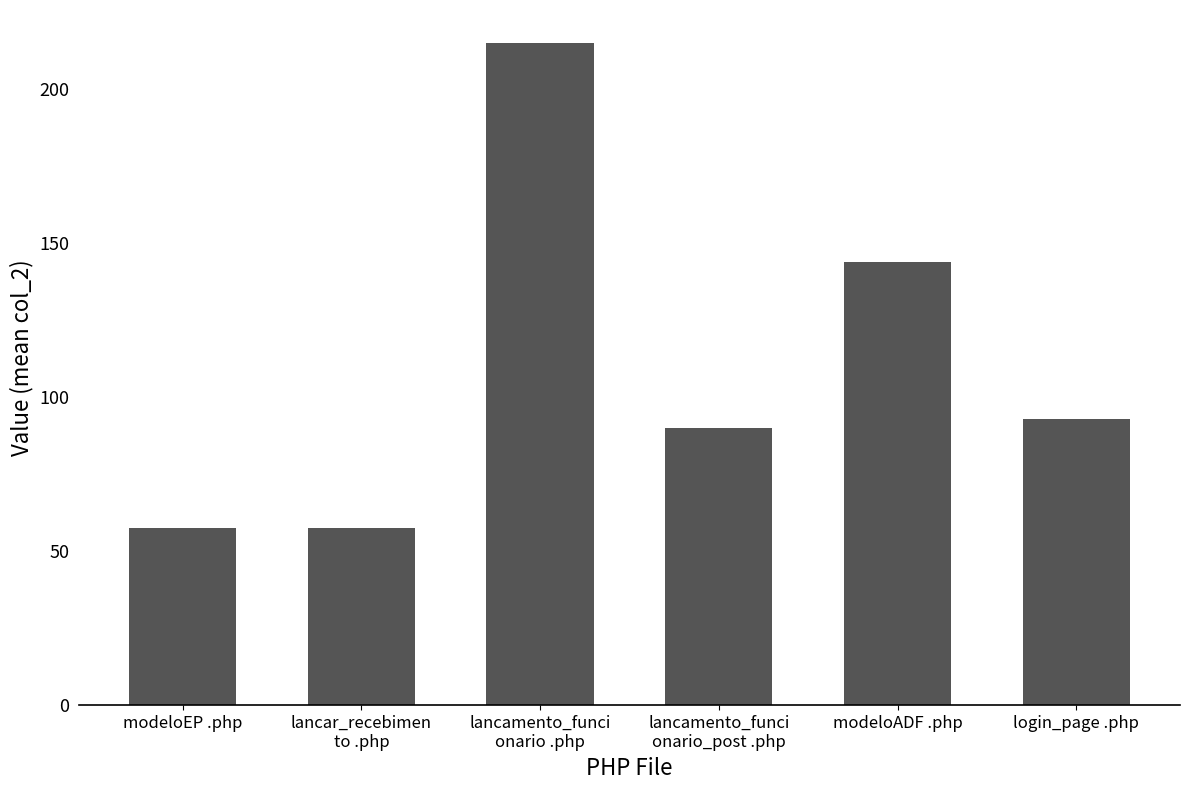

Reading left to right, list all the values displayed in this chart.

57.5	57.5	215.0	90.0	144.0	93.0